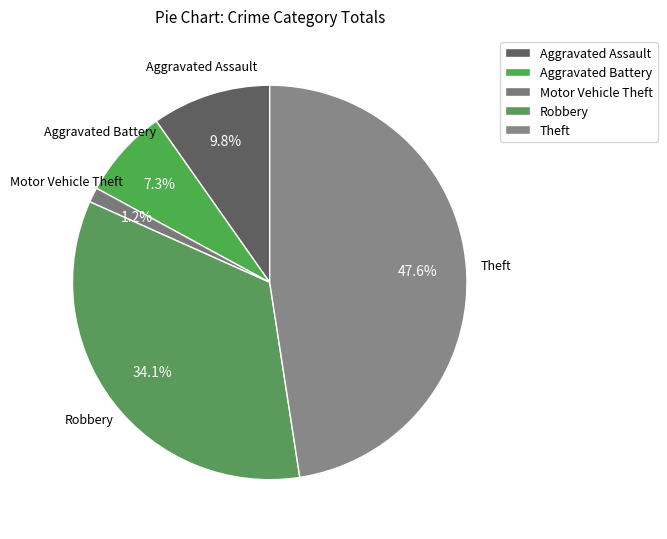

How many segments does this pie chart have?

5